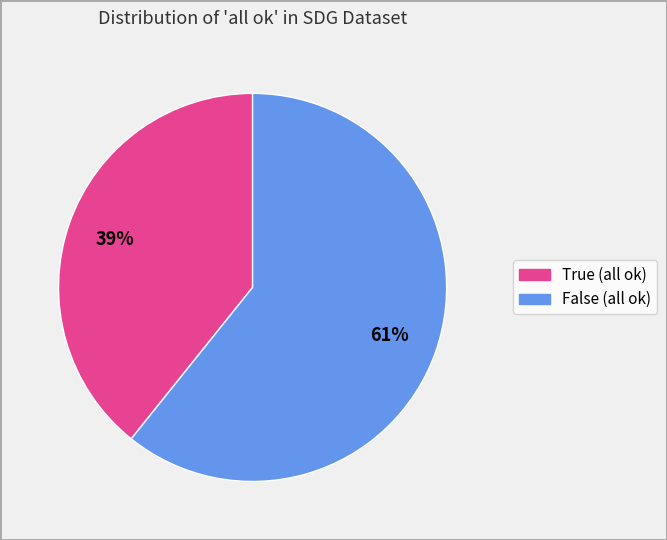

Which slice is the smallest?

True